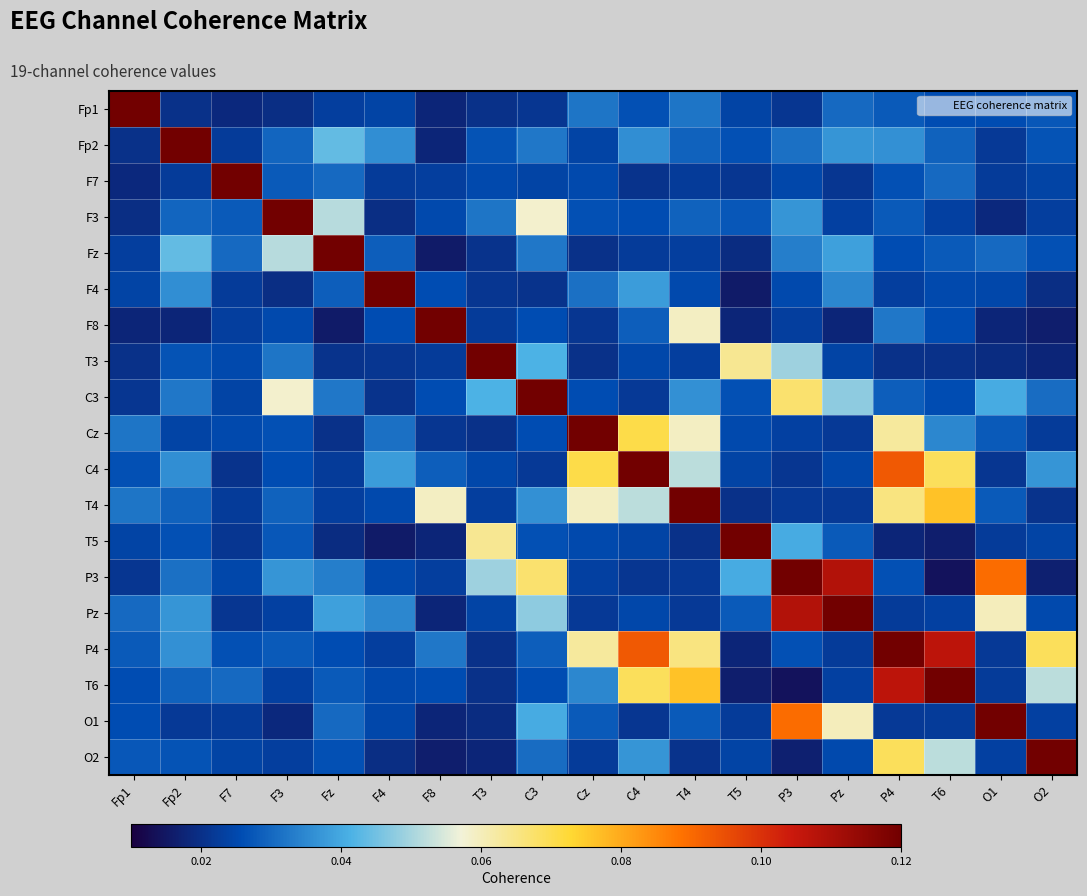

Count the number of categories in the chart.

19